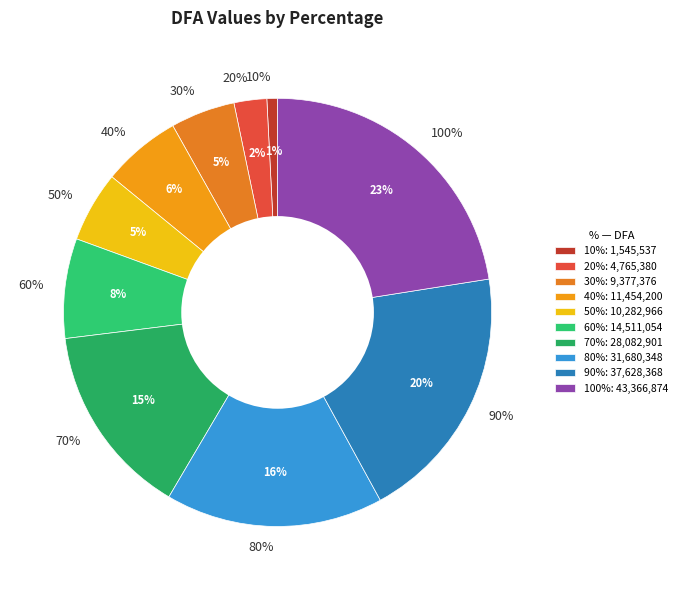

What percentage is the 10% slice, to the nearest percent?

1%